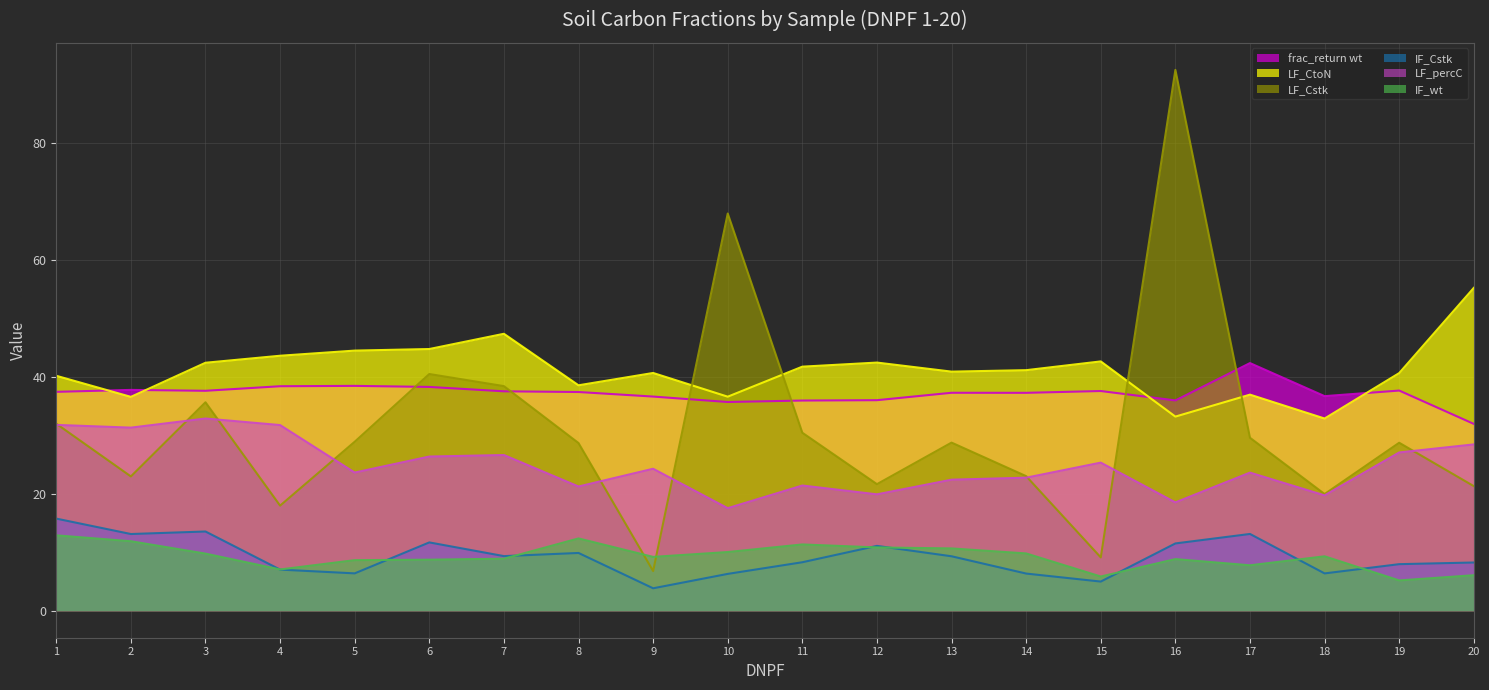

Reading left to right, list all the values displayed in this chart.

frac_return wt: 37.5	37.8	37.6	38.4	38.5	38.3	37.6	37.4	36.7	35.7	36.0	36.0	37.3	37.3	37.6	36.0	42.4	36.7	37.7	32.0
LF_CtoN: 40.2	36.6	42.5	43.6	44.5	44.8	47.4	38.6	40.7	36.6	41.8	42.5	40.9	41.2	42.7	33.2	37.0	32.9	40.7	55.3
LF_Cstk: 32.0	23.0	35.7	18.0	28.9	40.5	38.4	28.7	6.8	68.0	30.5	21.7	28.8	23.0	9.1	92.6	29.6	20.0	28.8	21.3
IF_Cstk: 15.8	13.1	13.6	7.0	6.4	11.7	9.3	9.9	3.8	6.3	8.3	11.1	9.3	6.4	5.0	11.5	13.1	6.4	8.0	8.2
LF_percC: 31.8	31.3	32.9	31.8	23.6	26.4	26.6	21.3	24.3	17.6	21.4	19.9	22.4	22.8	25.4	18.5	23.6	19.7	27.1	28.5
IF_wt: 12.9	11.9	9.8	7.1	8.7	8.7	8.9	12.4	9.2	10.0	11.3	10.8	10.7	9.8	5.8	8.8	7.8	9.3	5.2	6.1